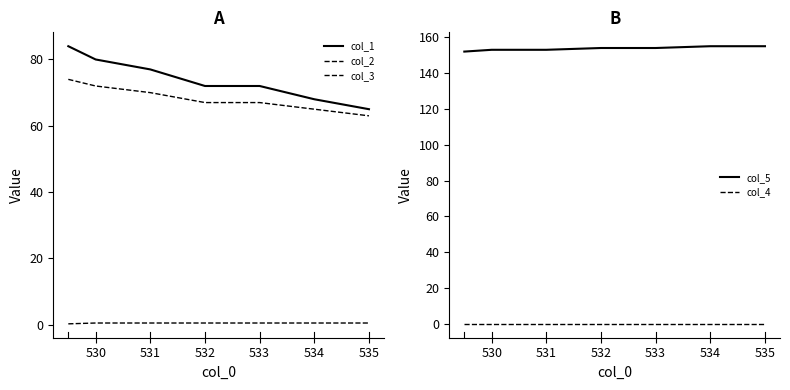

True or false: col_5 and col_1 cross at least once.

False